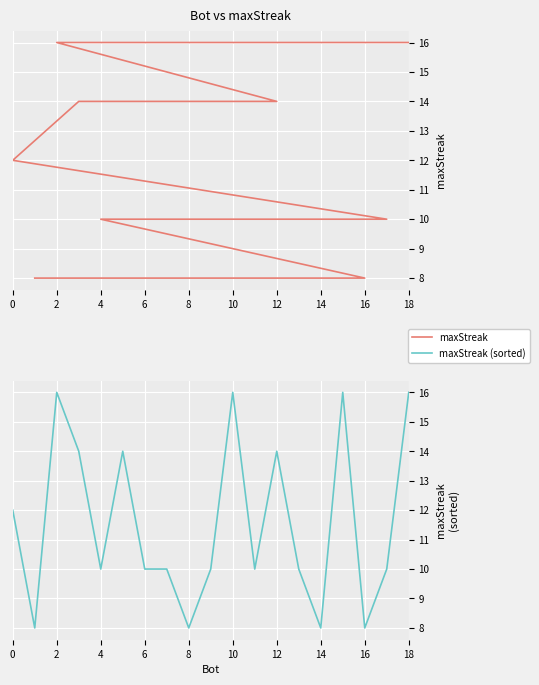

Count the maxStreak (sorted) values in the range 10 to 14.

11